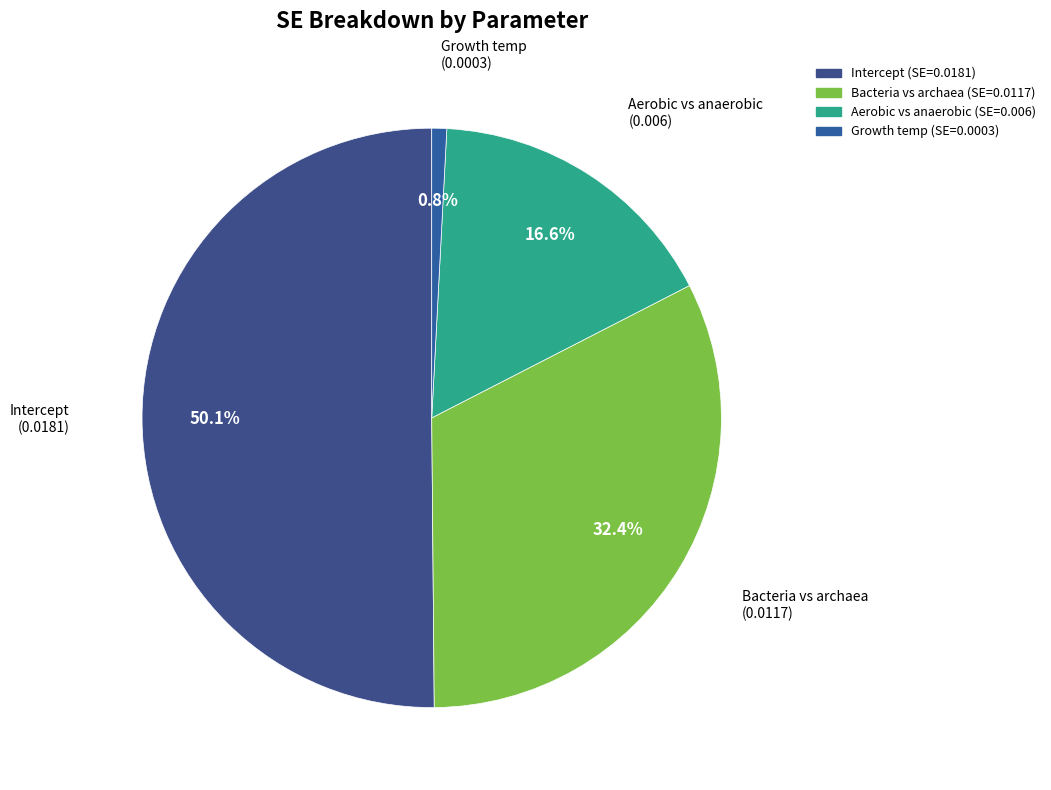

Is Bacteria vs archaea the majority of the pie?

No